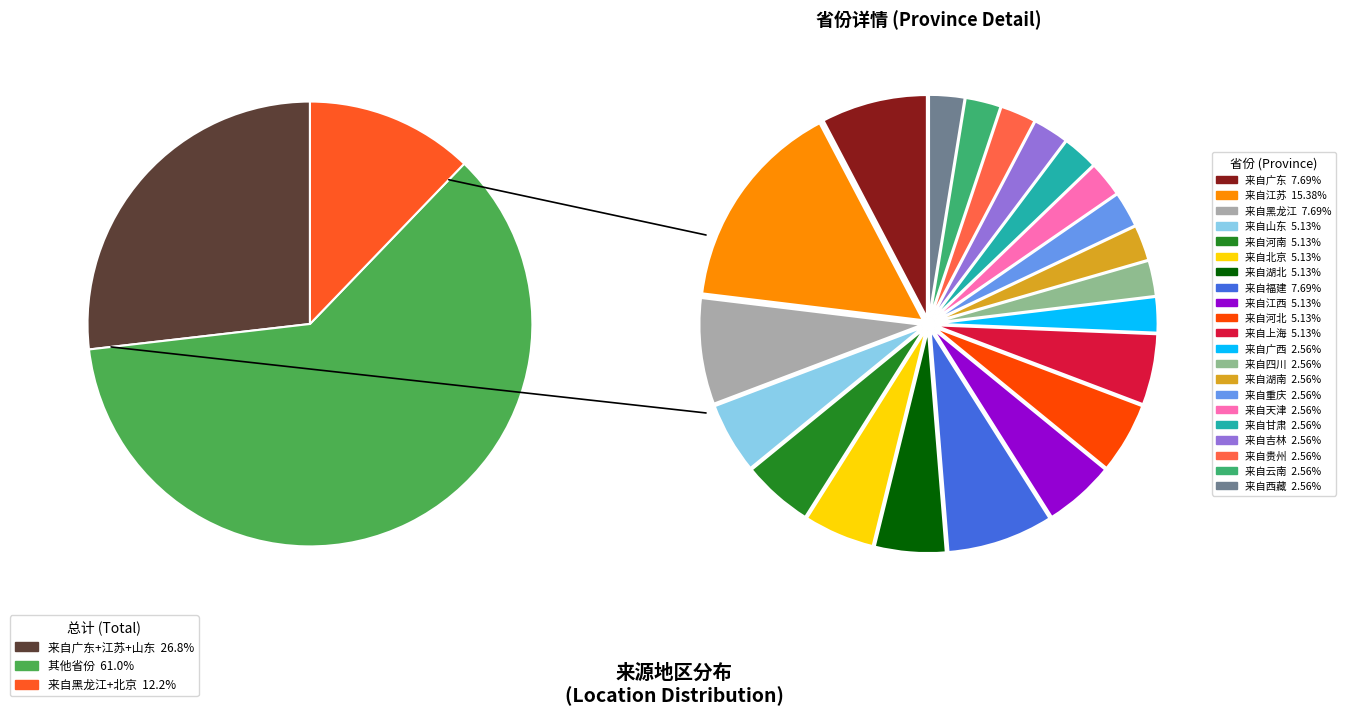

Does 来自贵州 represent more than half of the total?

No